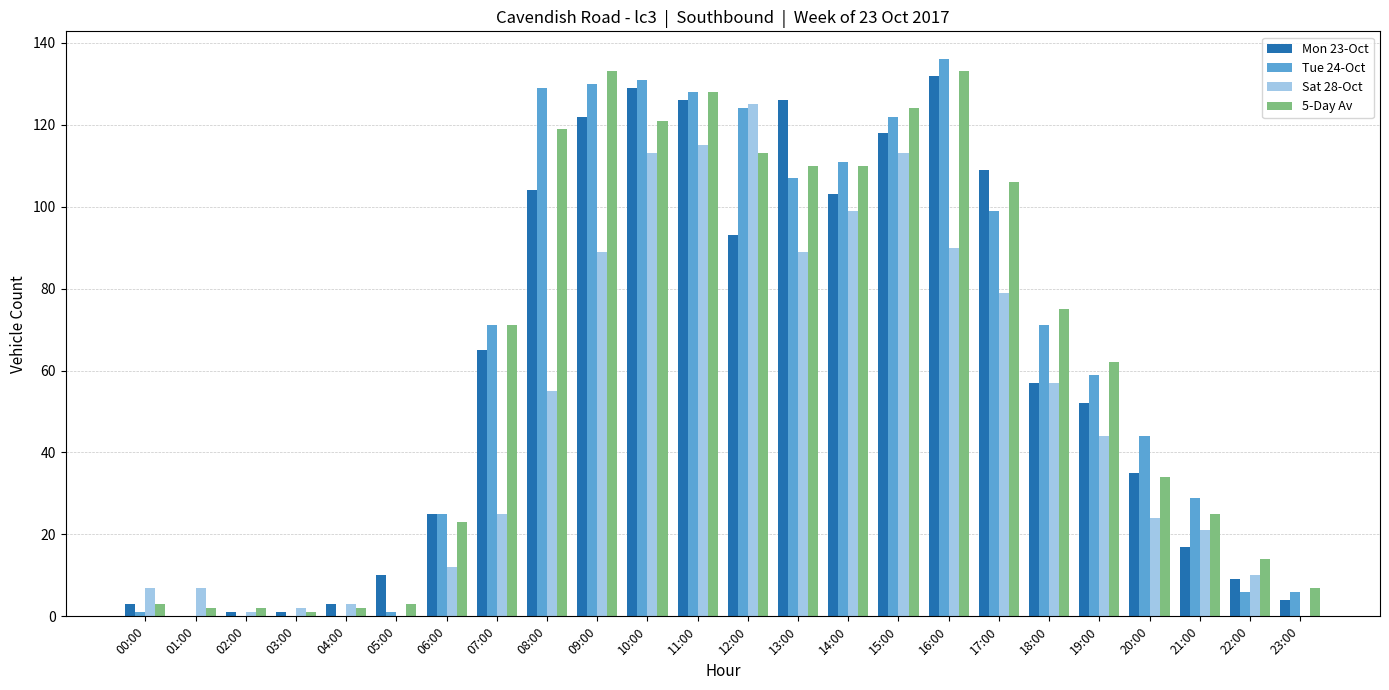

At which label is Mon 23-Oct closest to 66?

07:00